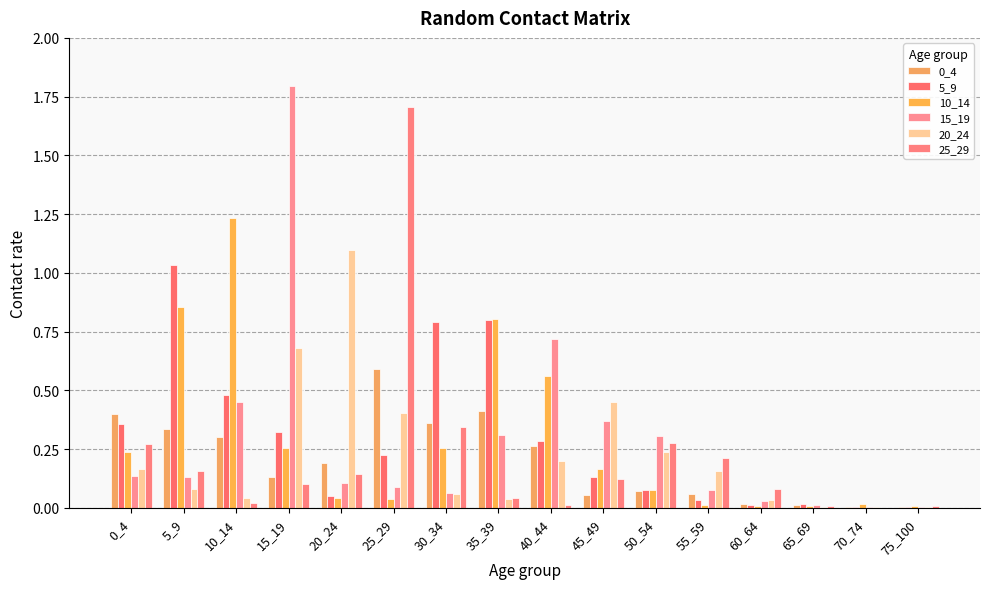

At which label does 5_9 reach its minimum?

70_74